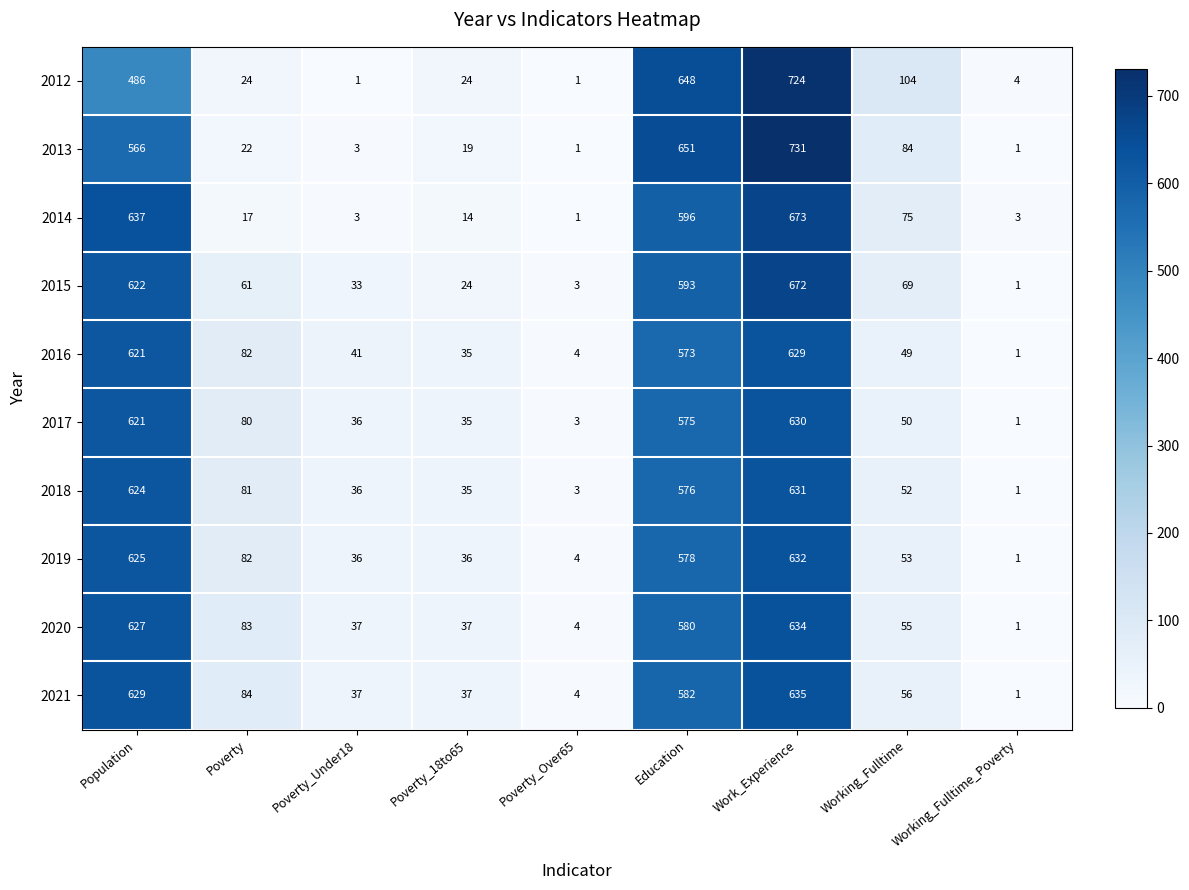

What is the total value across all series at Poverty_18to65?

296